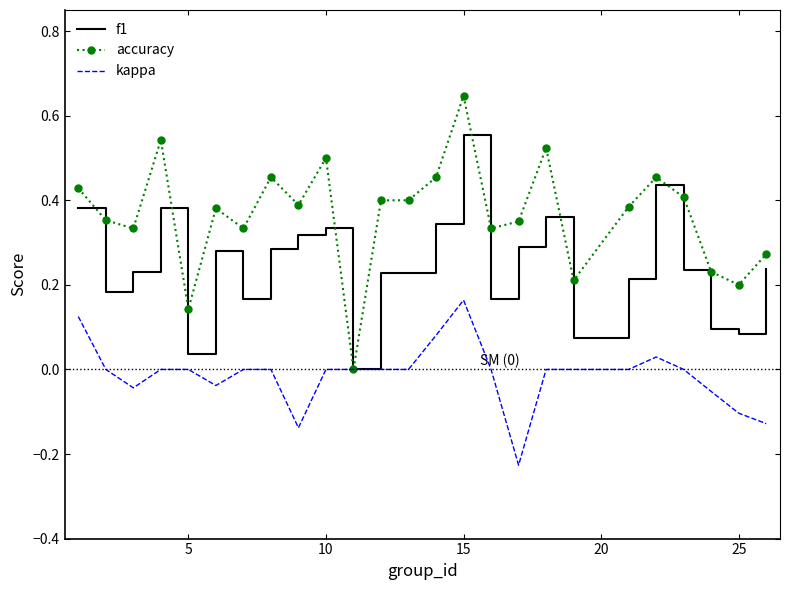

Which series has the widest spread of values?

accuracy